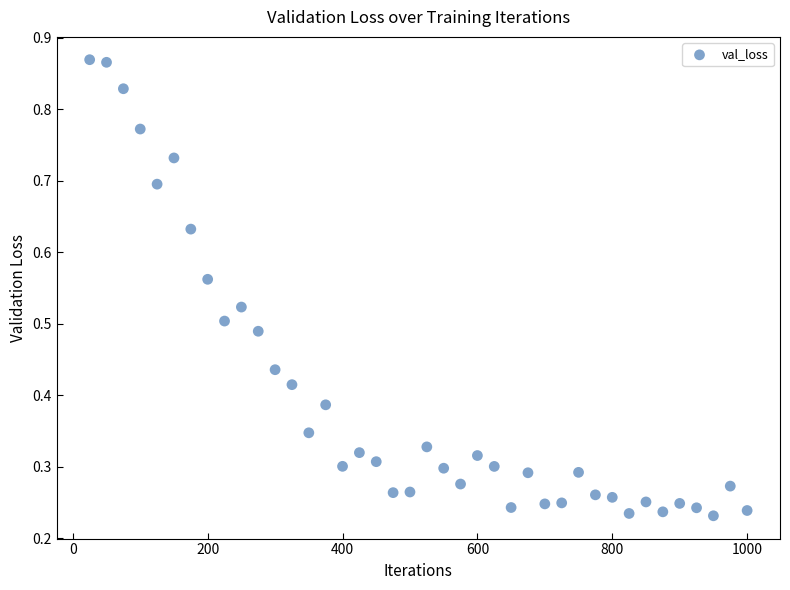

What is the range of X values (max minus min)?

975.0